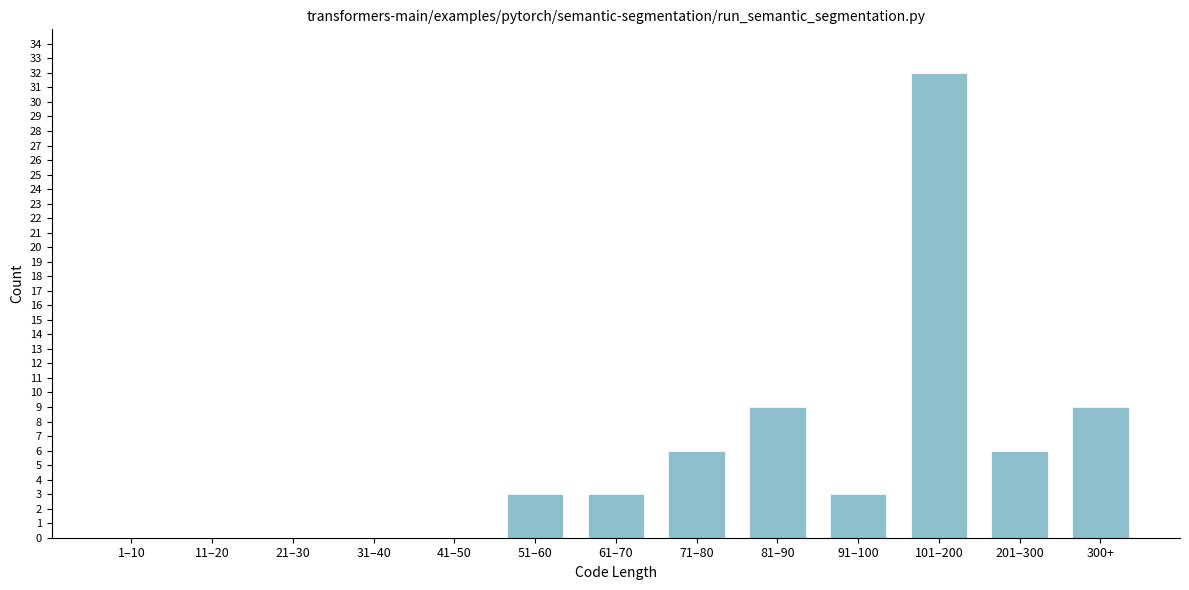

Reading left to right, what are all the values shown in this chart?

1–10=0	11–20=0	21–30=0	31–40=0	41–50=0	51–60=3	61–70=3	71–80=6	81–90=9	91–100=3	101–200=32	201–300=6	300+=9